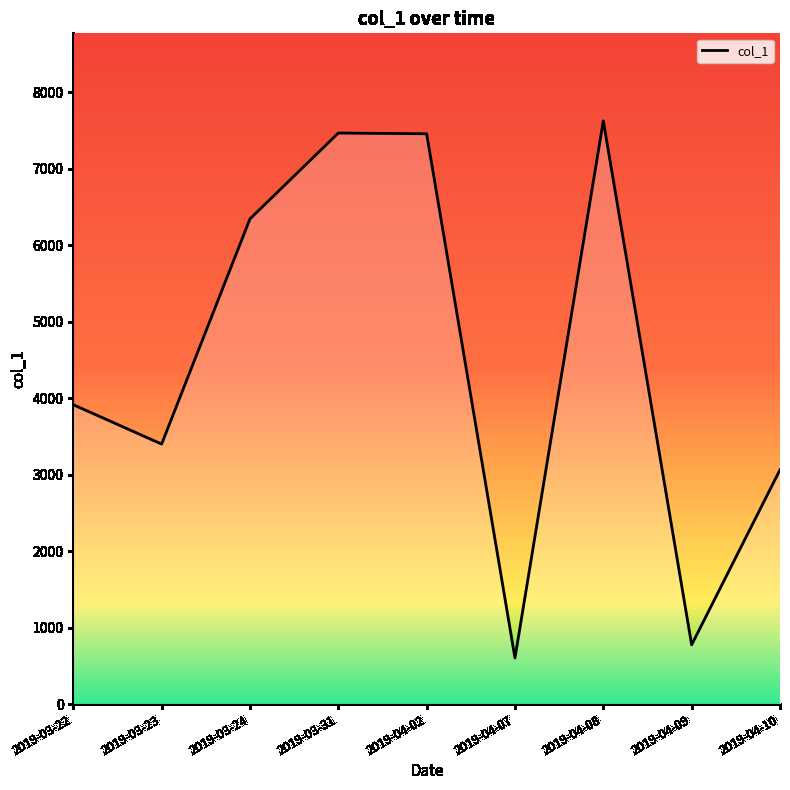

What is the change in value from 2019-03-23 to 2019-03-31?

+4065.9